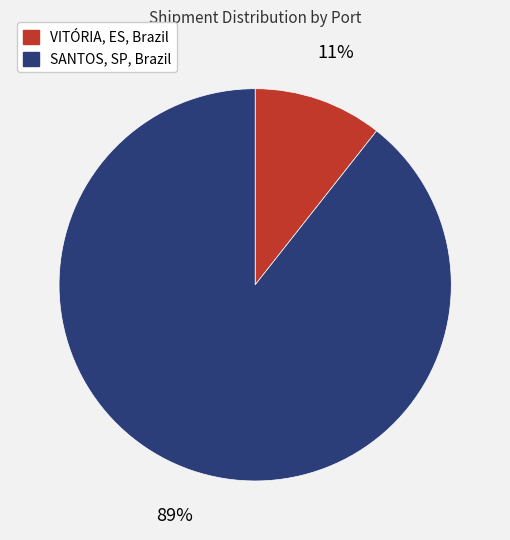

Is there any slice that represents more than half of the pie?

Yes